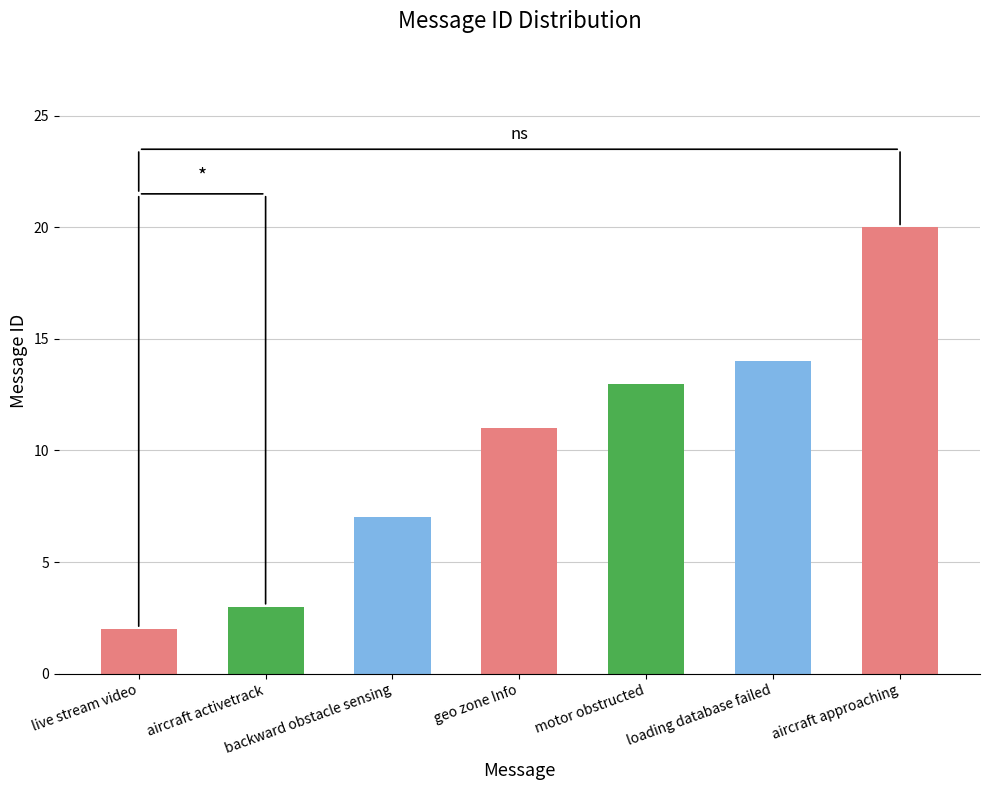

The value at aircraft activetrack is 3. True or false?

True